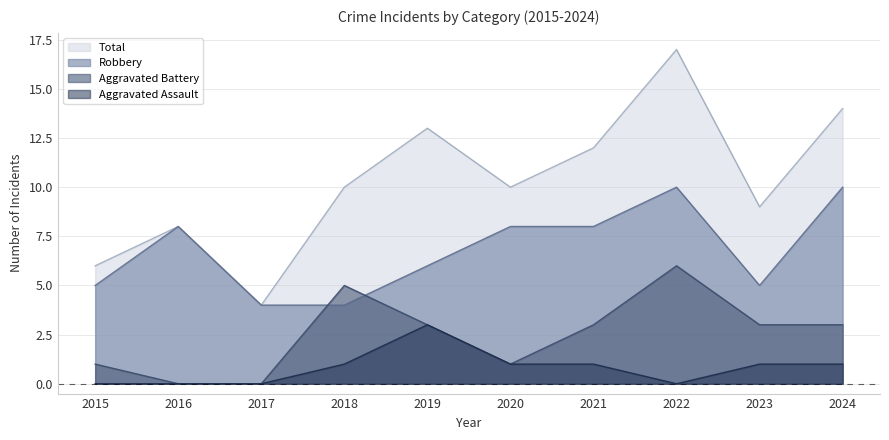

True or false: Robbery and Aggravated Assault intersect in this chart.

False